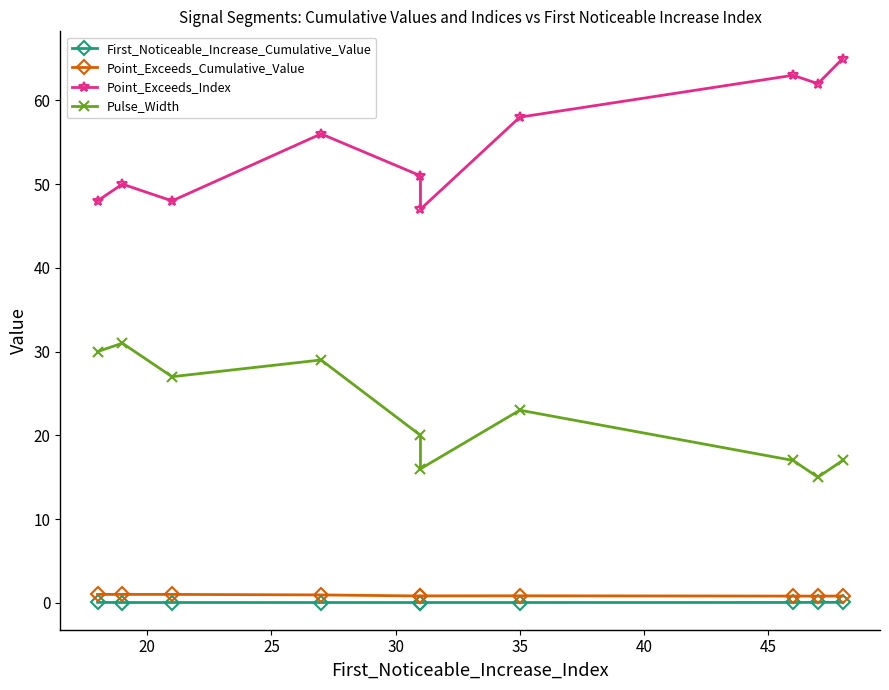

True or false: First_Noticeable_Increase_Cumulative_Value and Point_Exceeds_Cumulative_Value cross at least once.

False